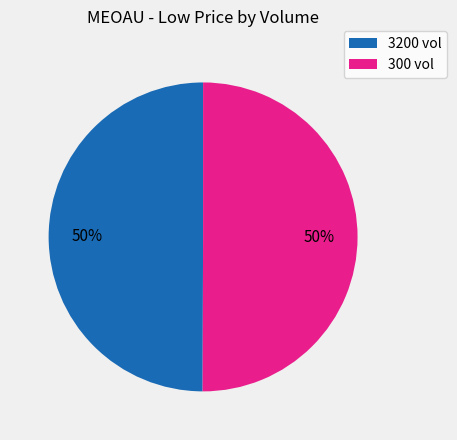

How many slices are in this pie chart?

2